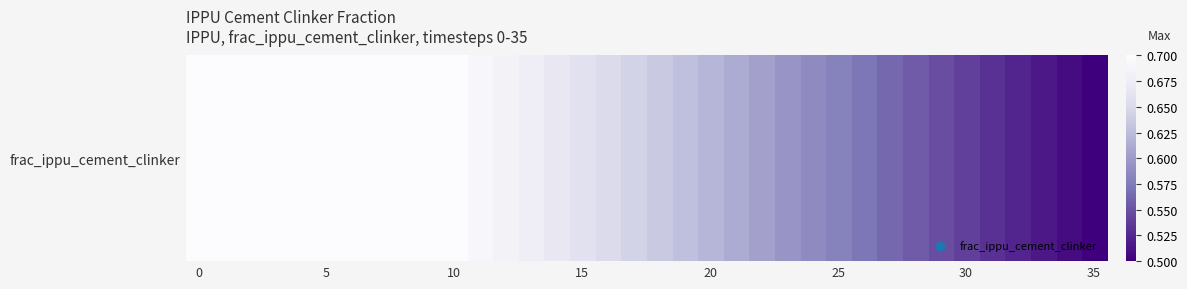

How many data points does each series have?

36